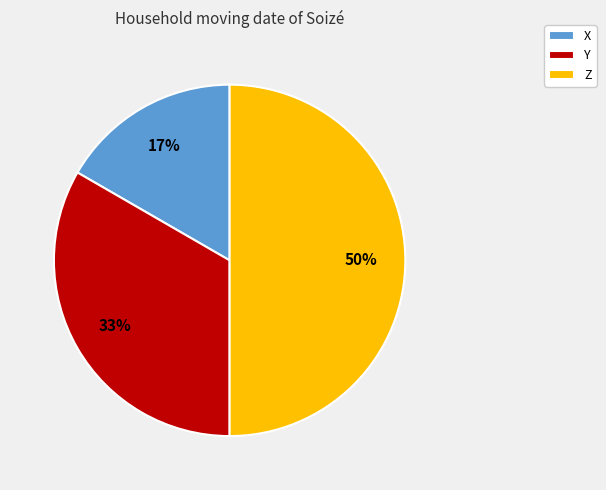

Does Y represent more than half of the total?

No